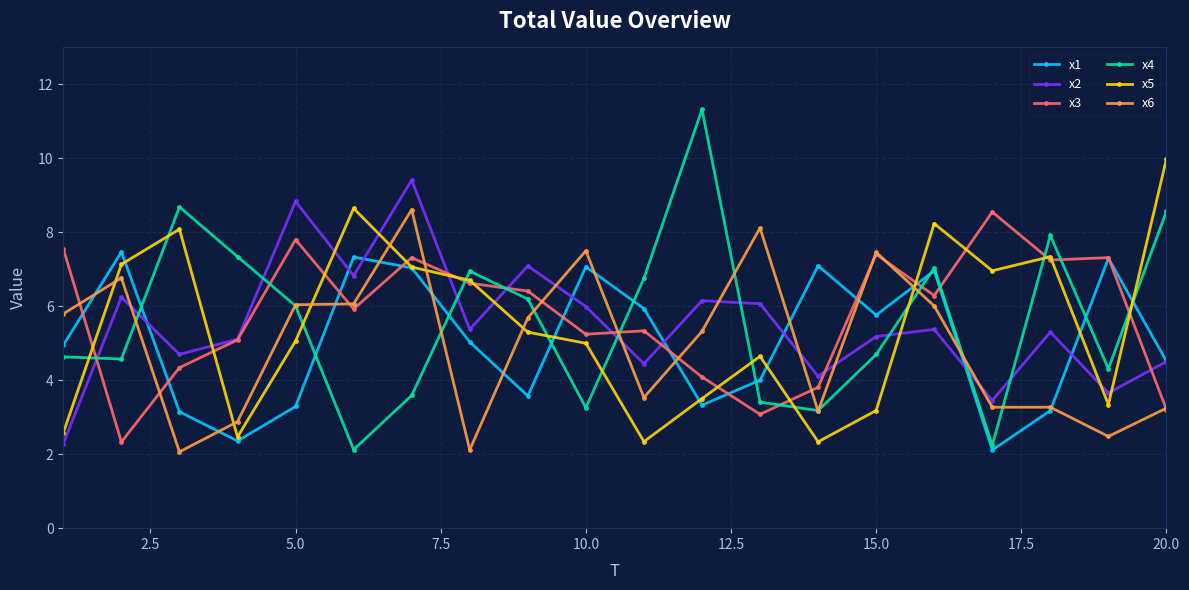

What is the average value of the x3 series?

5.7